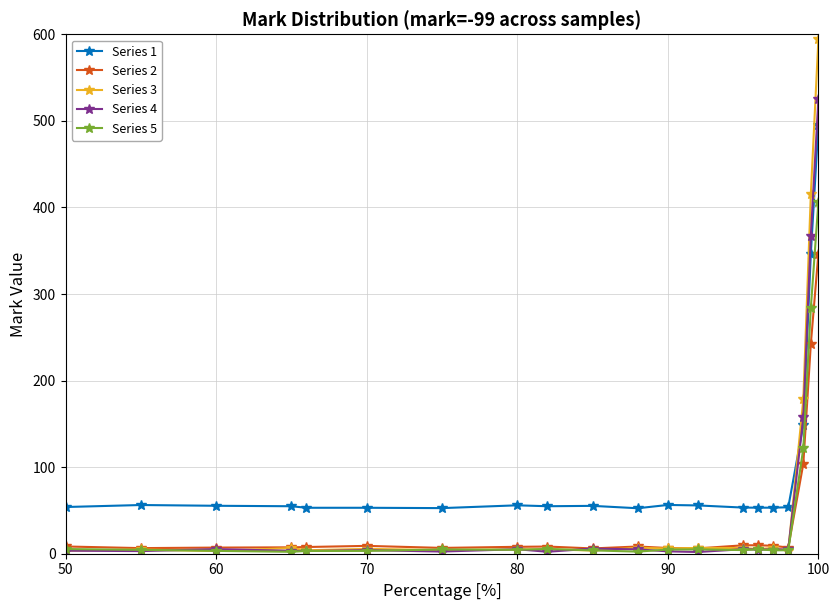

True or false: Series 1 and Series 5 intersect in this chart.

False